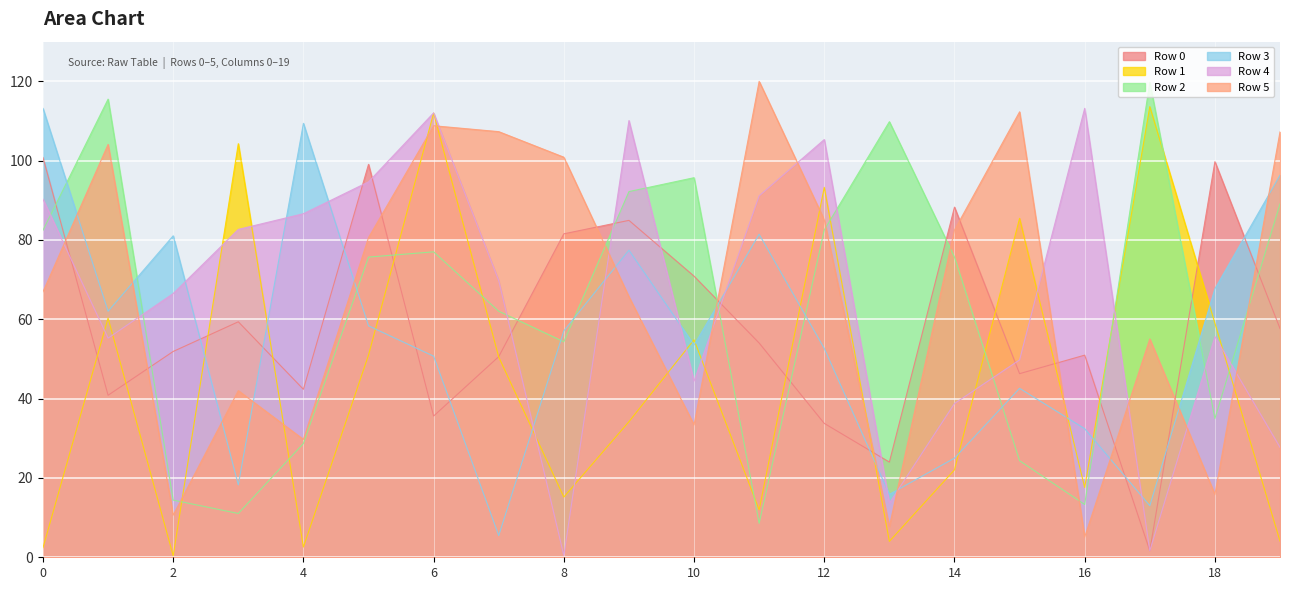

What is the greatest value displayed?

120.0